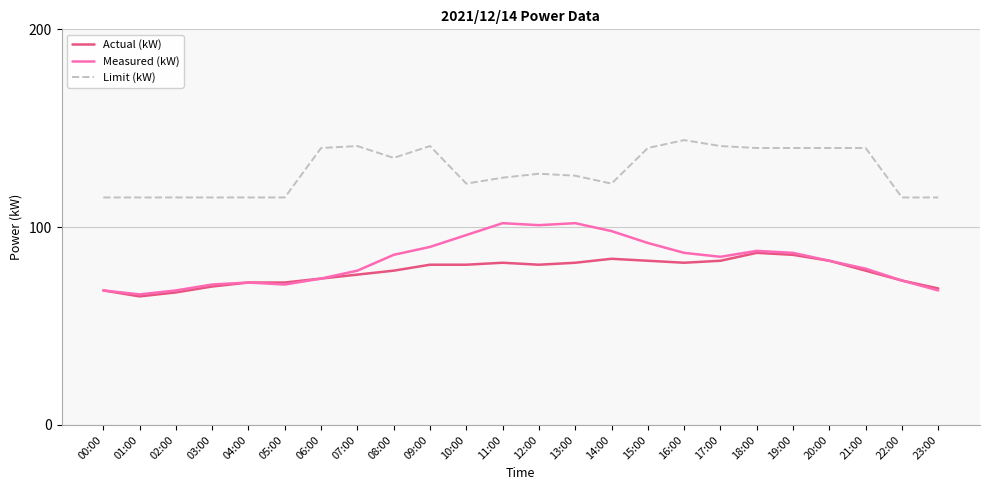

True or false: Limit (kW) and Measured (kW) cross at least once.

False